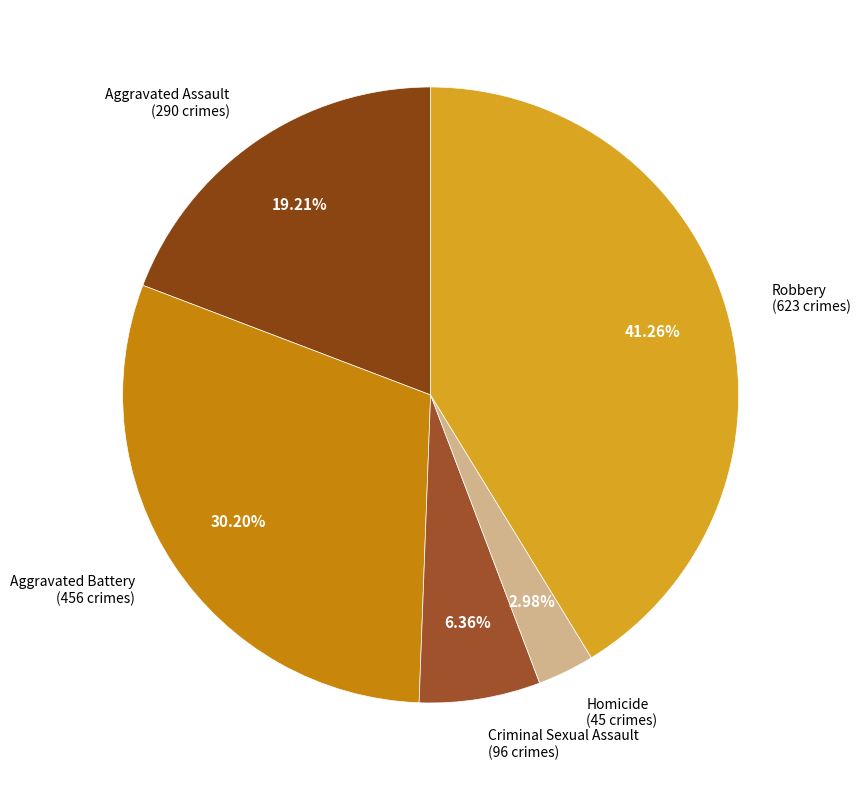

To the nearest percent, what is the average slice percentage?

20%